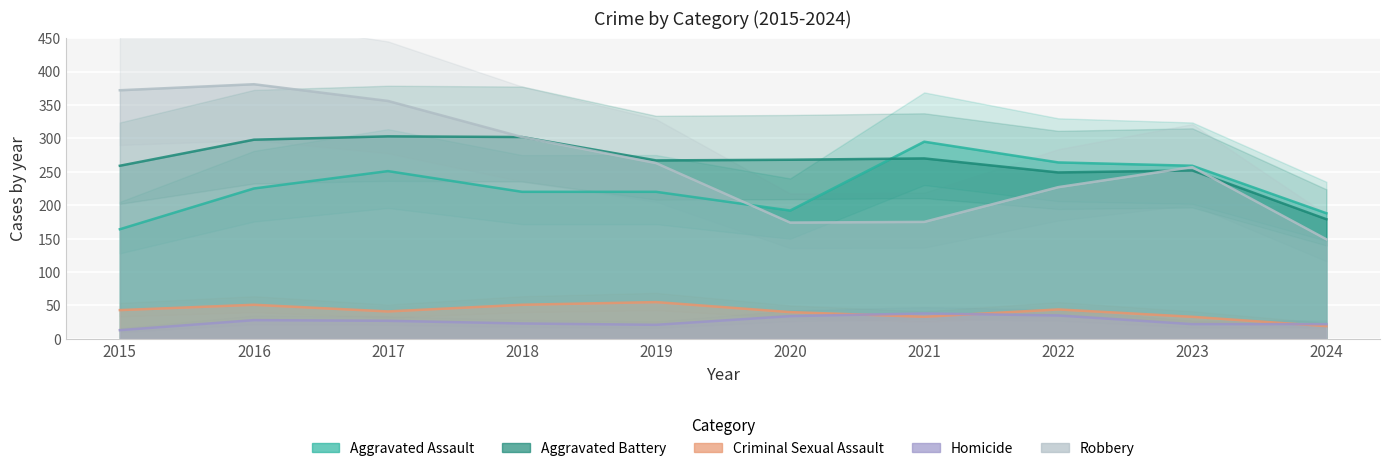

The Aggravated Battery series shows 268 at 2020. True or false?

True